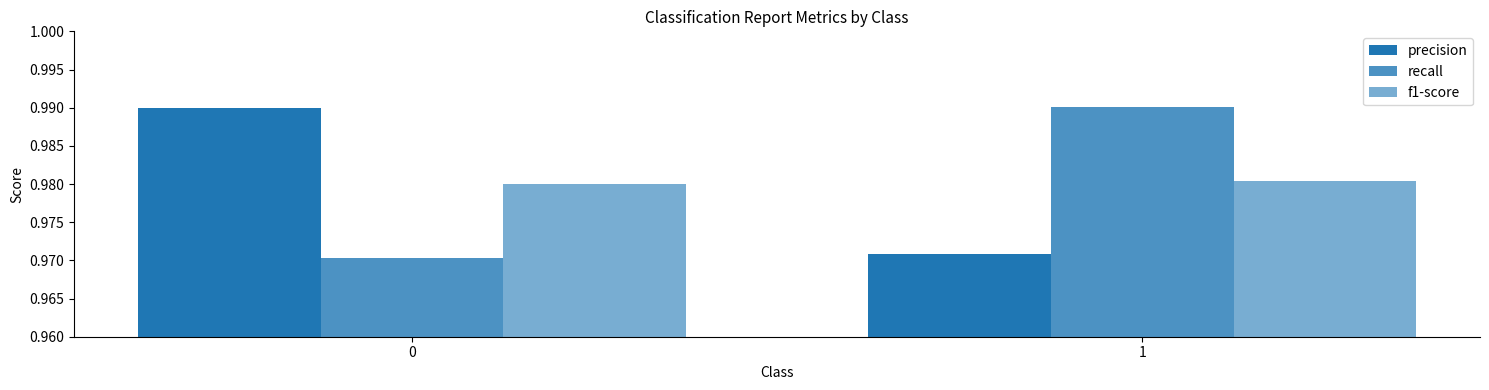

What is the value of the recall bar at the 2nd from the left?

1.0